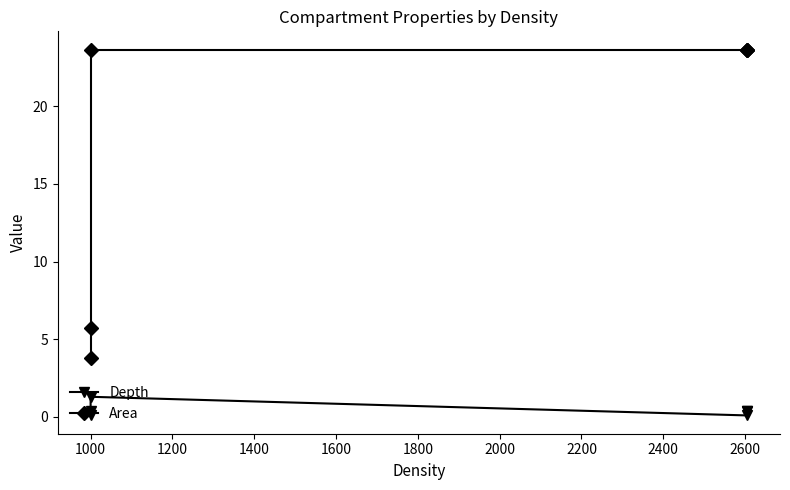

What is the sum of all Depth values?

2.7